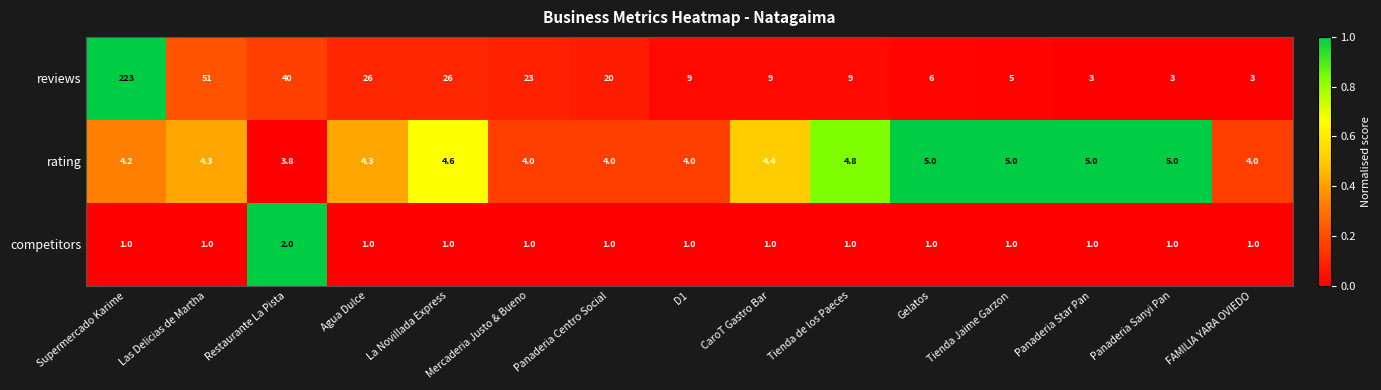

How many rating values are between 4 and 5?

14